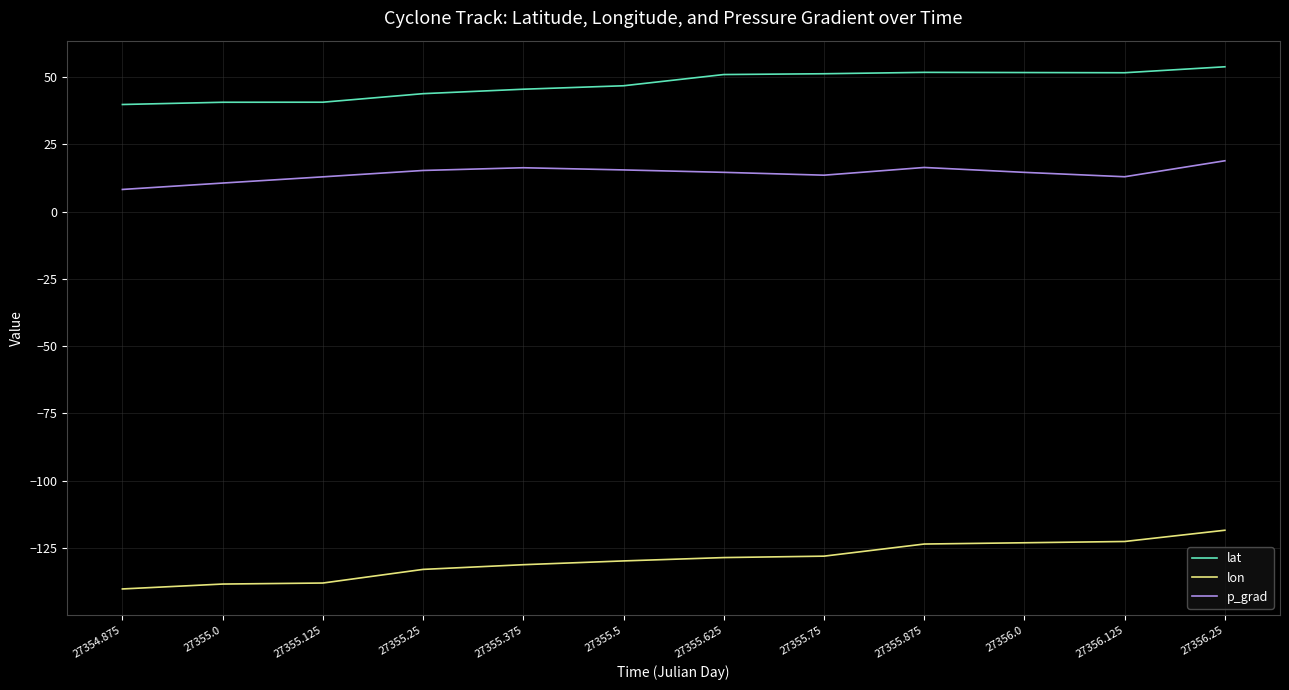

What position from the left is 27356.25?

12